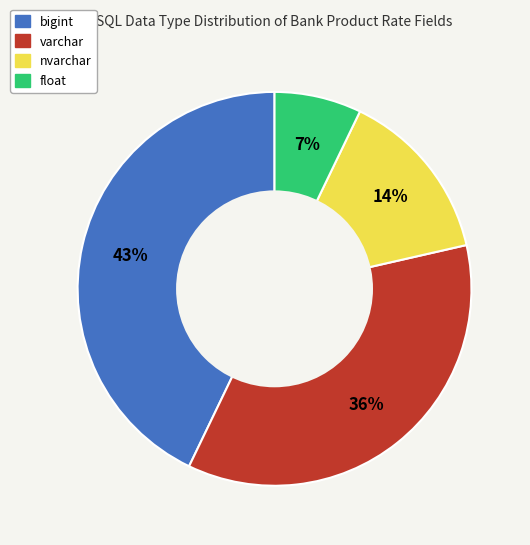

To the nearest percent, what is the difference between the bigint and nvarchar slice percentages?

29%